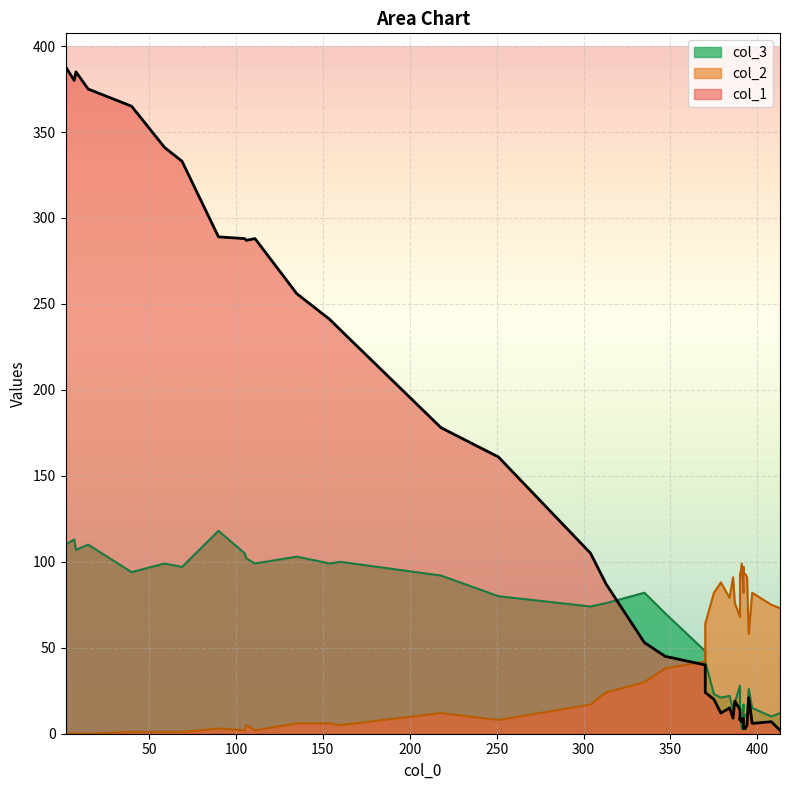

The col_3 series shows 14 at 35. True or false?

False